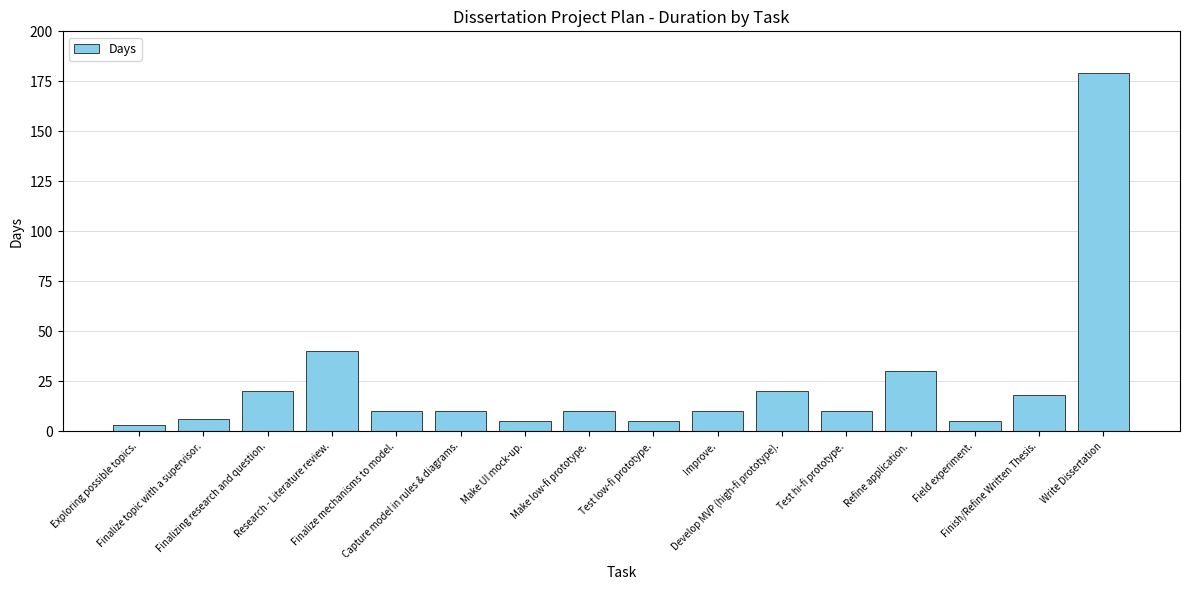

What is the difference between the maximum and minimum values?

176